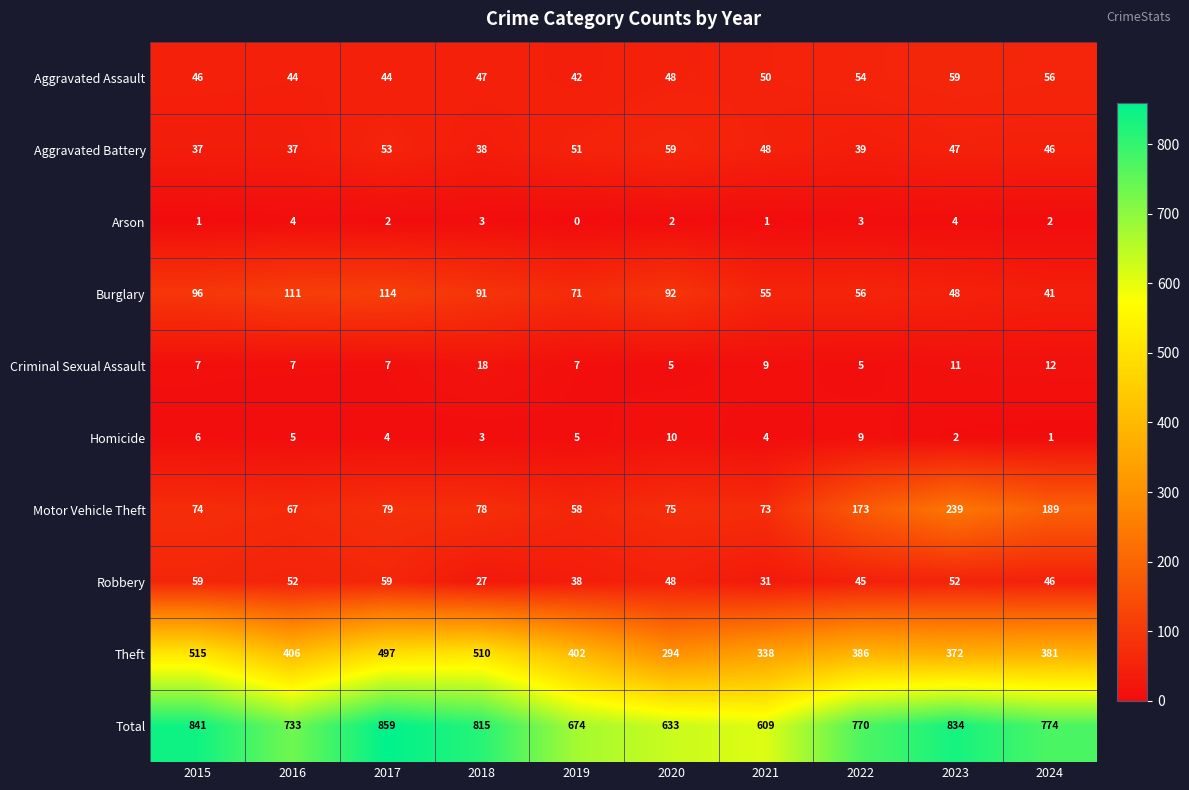

What is the difference between the Theft values at 2023 and 2019?

30